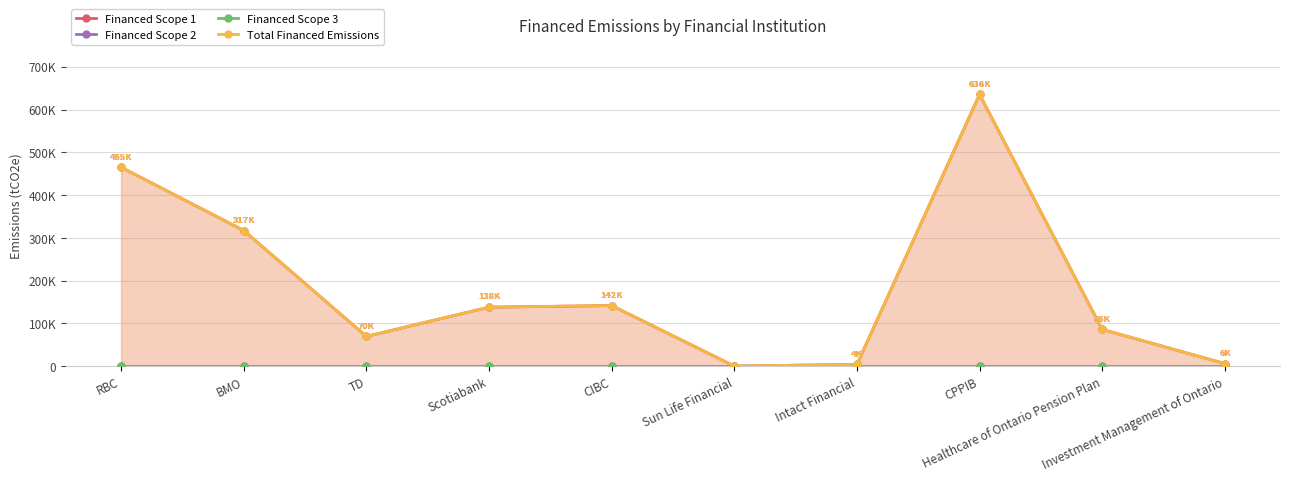

What is the greatest value displayed?

635561.6